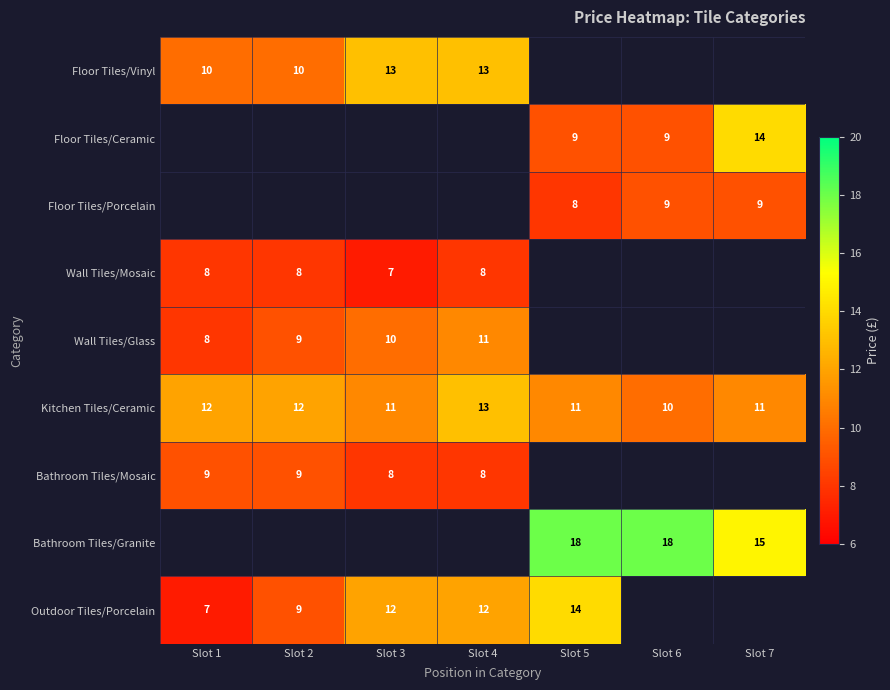

What is the highest value of the Kitchen Tiles/Ceramic series?

13